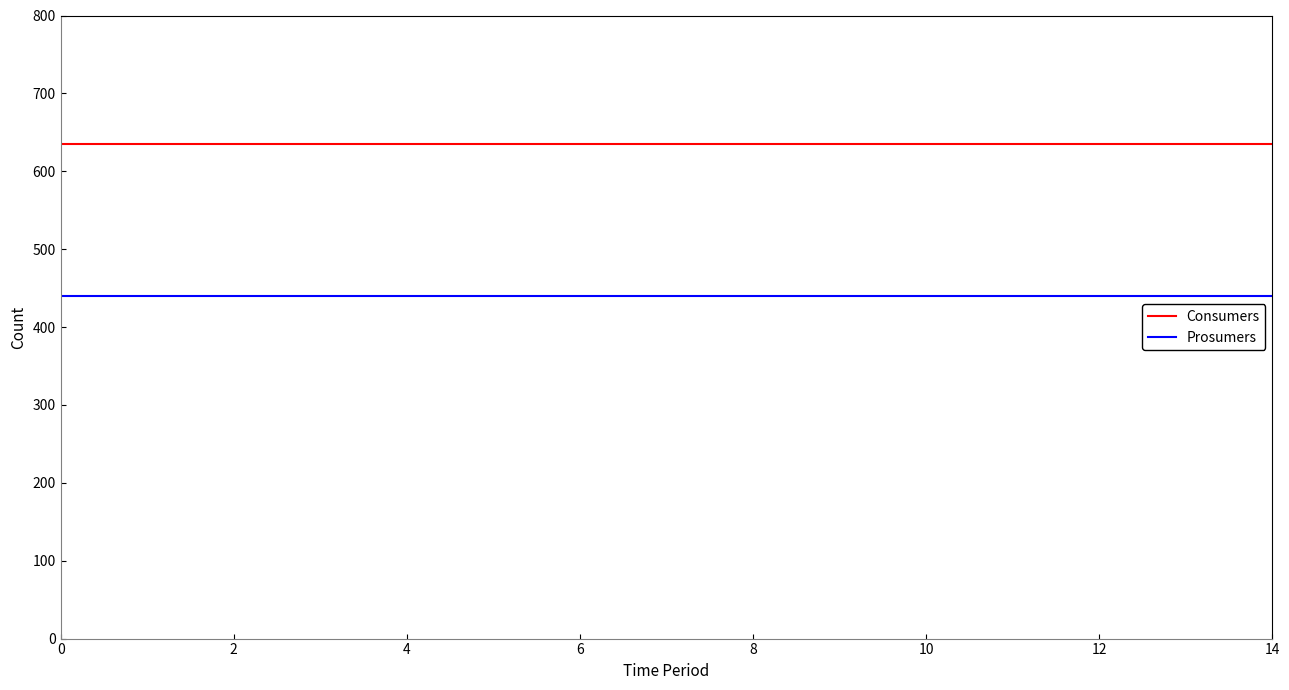

What is the minimum value shown in the chart?

440